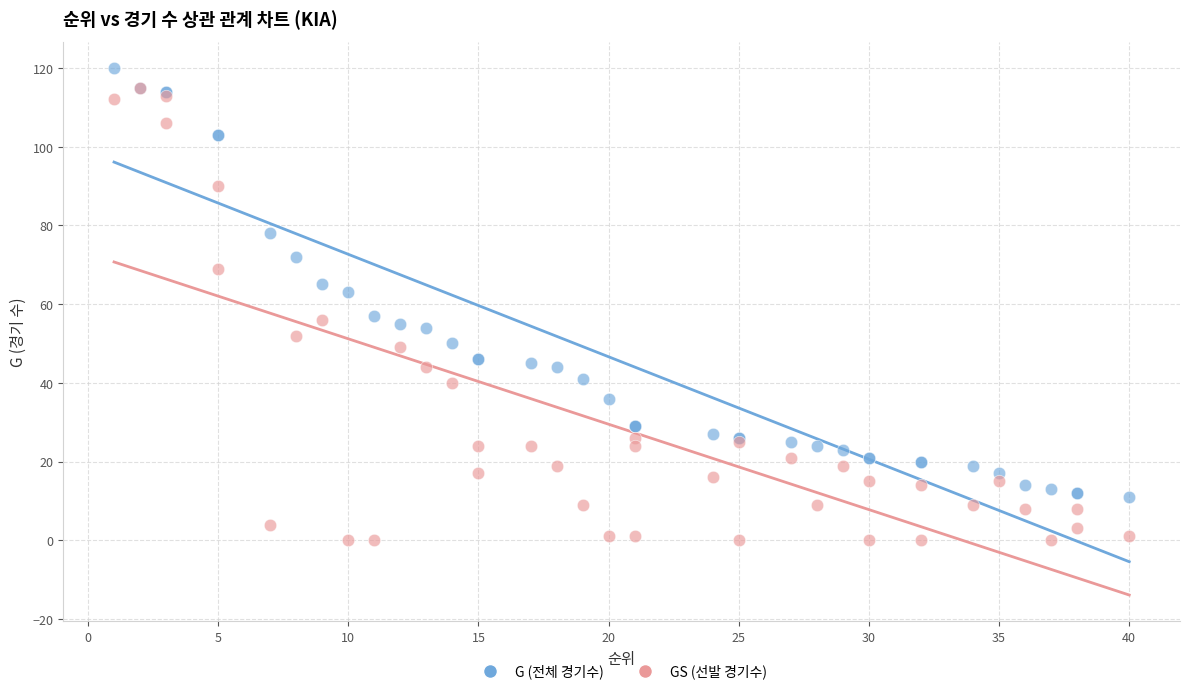

Which series contains the highest Y value?

G (전체 경기수)